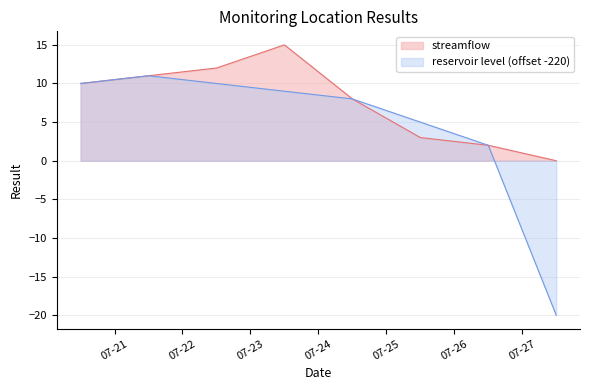

Reading left to right, what are all the values shown in this chart?

streamflow: 2020-07-20T12:00:00=10	2020-07-21T12:00:00=11	2020-07-22T12:00:00=12	2020-07-23T12:00:01=15	2020-07-24T12:00:01=8	2020-07-25T12:00:01=3	2020-07-26T12:00:02=2	2020-07-27T12:00:02=0
reservoir level: 2020-07-20T12:00:00=10	2020-07-21T12:00:00=11	2020-07-22T12:00:00=10	2020-07-23T12:00:01=9	2020-07-24T12:00:01=8	2020-07-25T12:00:01=5	2020-07-26T12:00:02=2	2020-07-27T12:00:02=-20